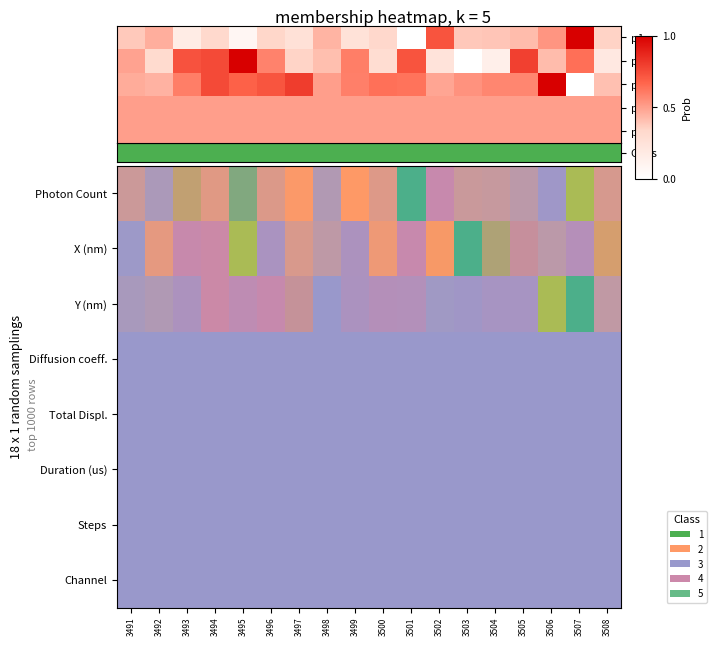

What is the spread (max minus min) of values at 3508?

0.3